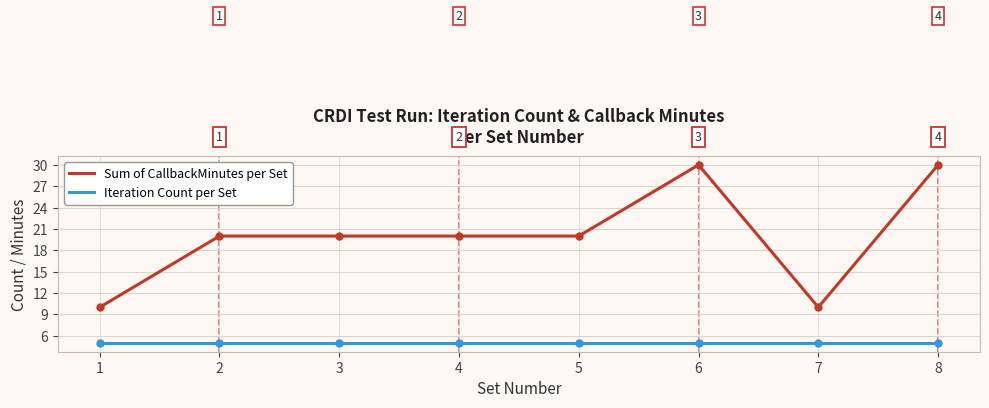

List the series in order of their peak value, lowest first.

Iteration Count per Set, Sum of CallbackMinutes per Set